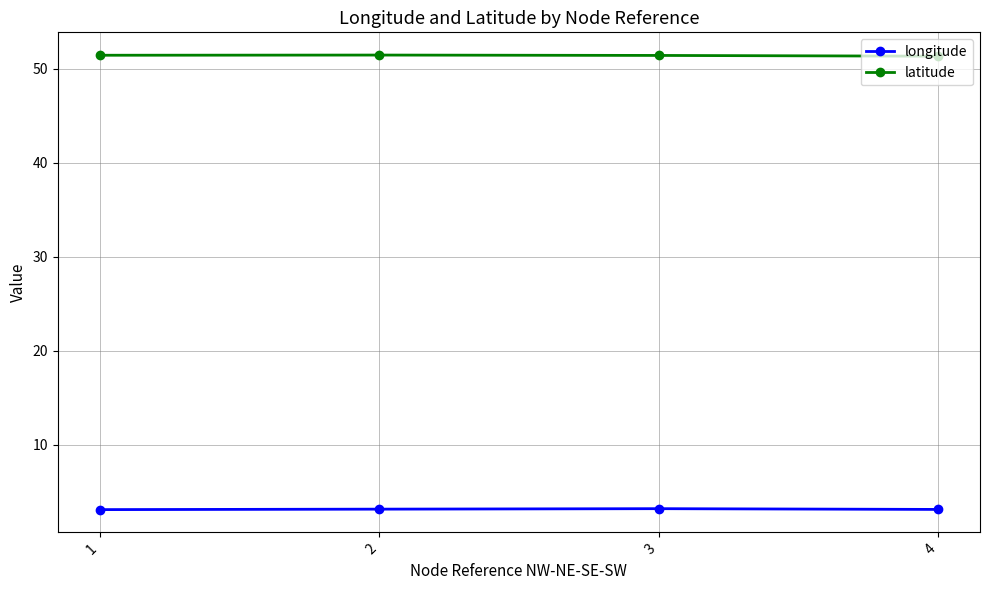

What is the difference between the highest and lowest values at 2?

48.3